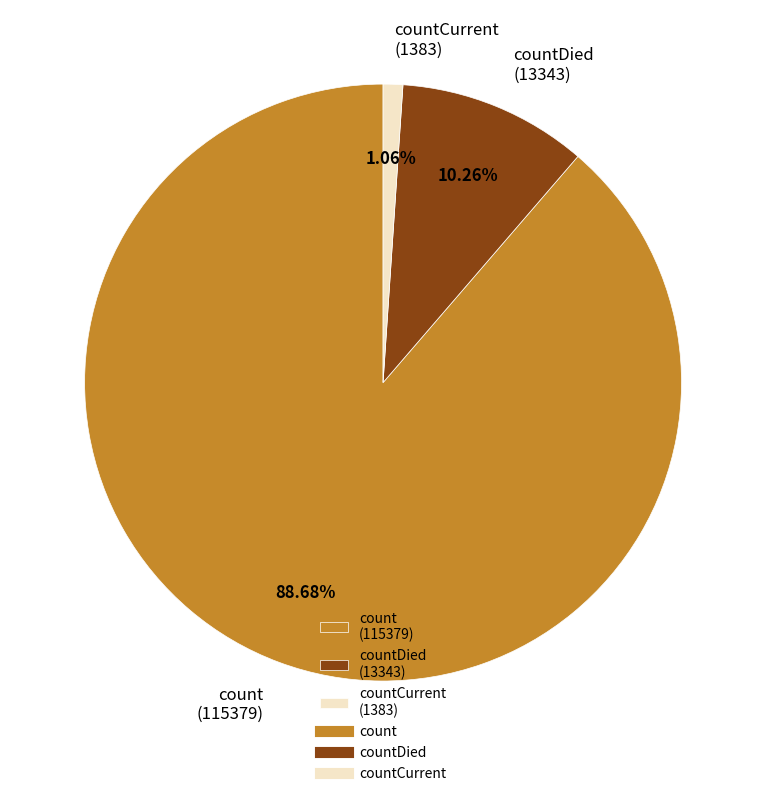

What is the largest slice in the pie chart?

count (115379)